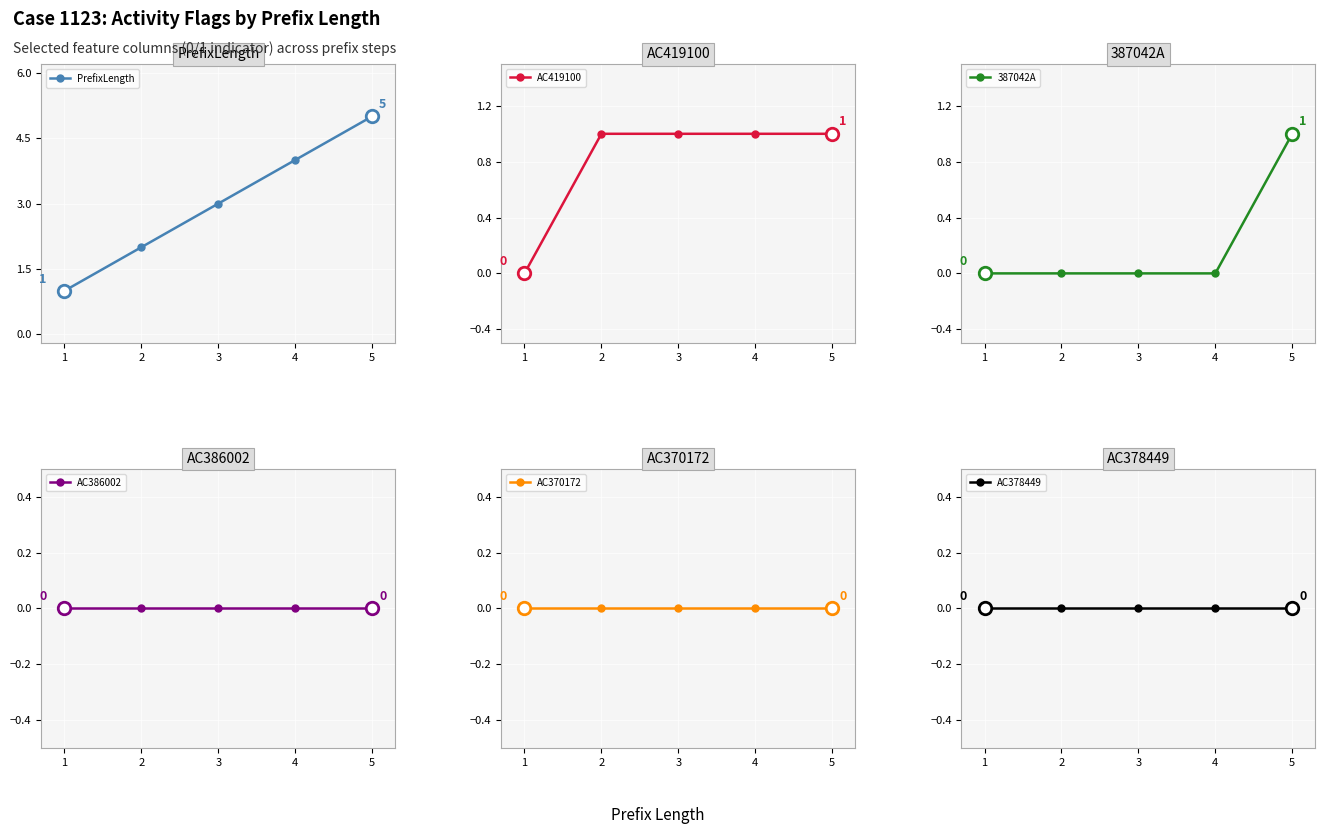

What is the difference between the highest and lowest values at 2?

2